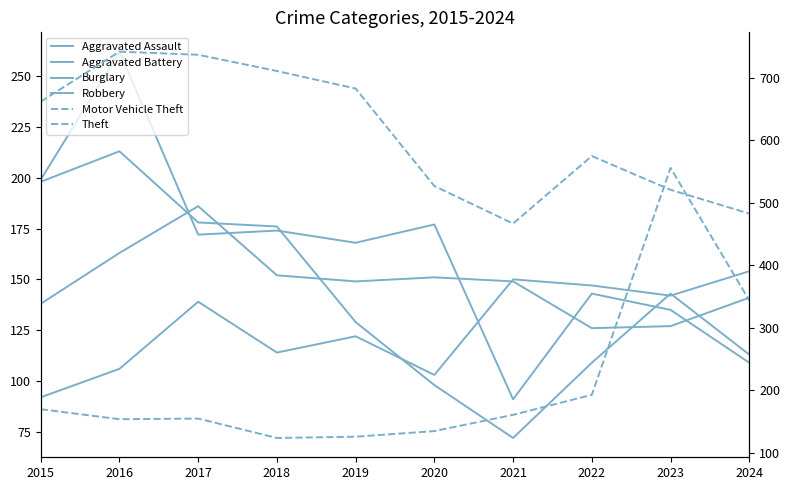

Which series has the largest total across all categories?

Theft